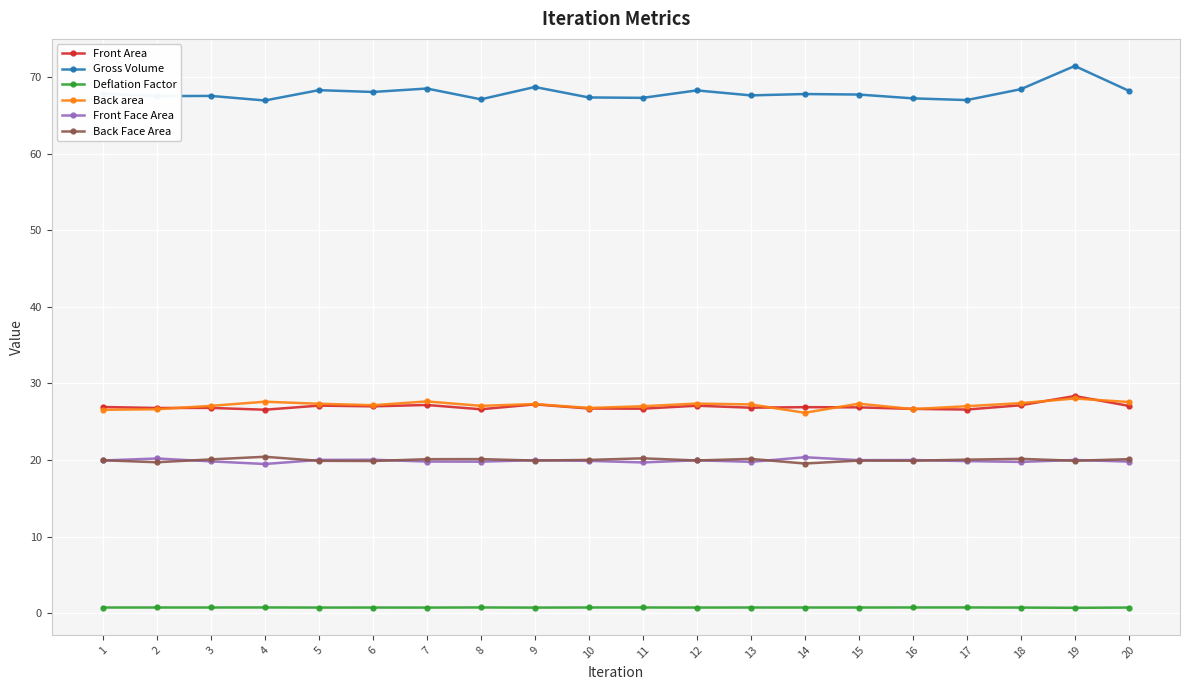

True or false: Deflation Factor and Back Face Area cross at least once.

False